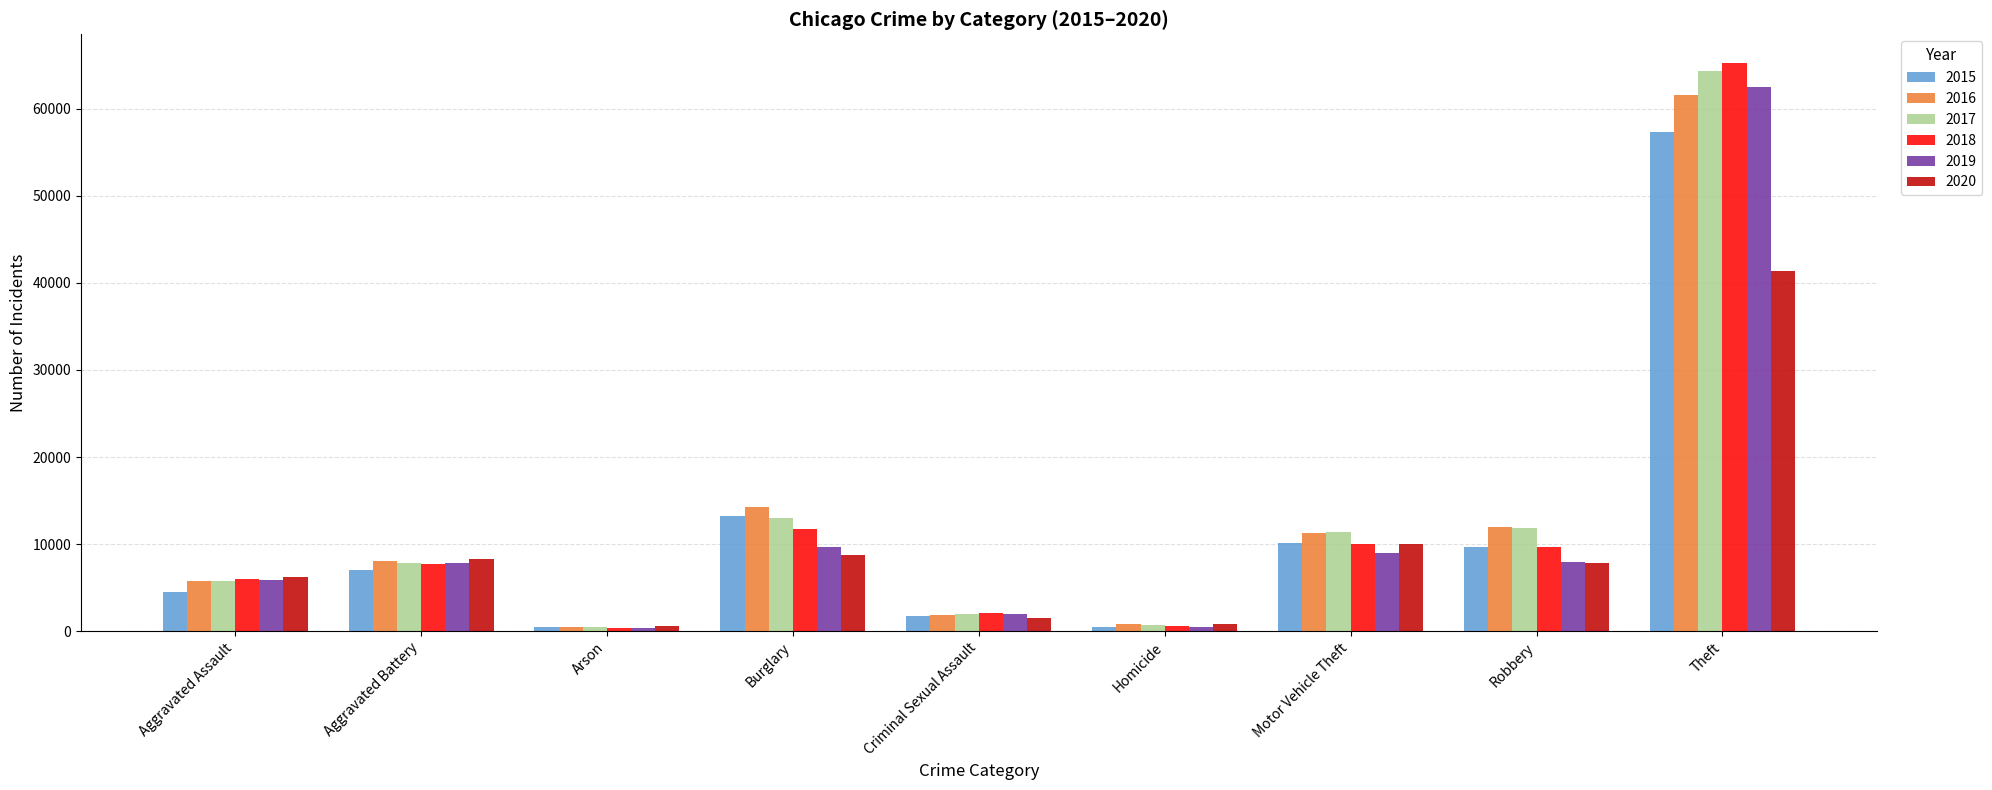

At which label does 2019 reach its peak?

Theft